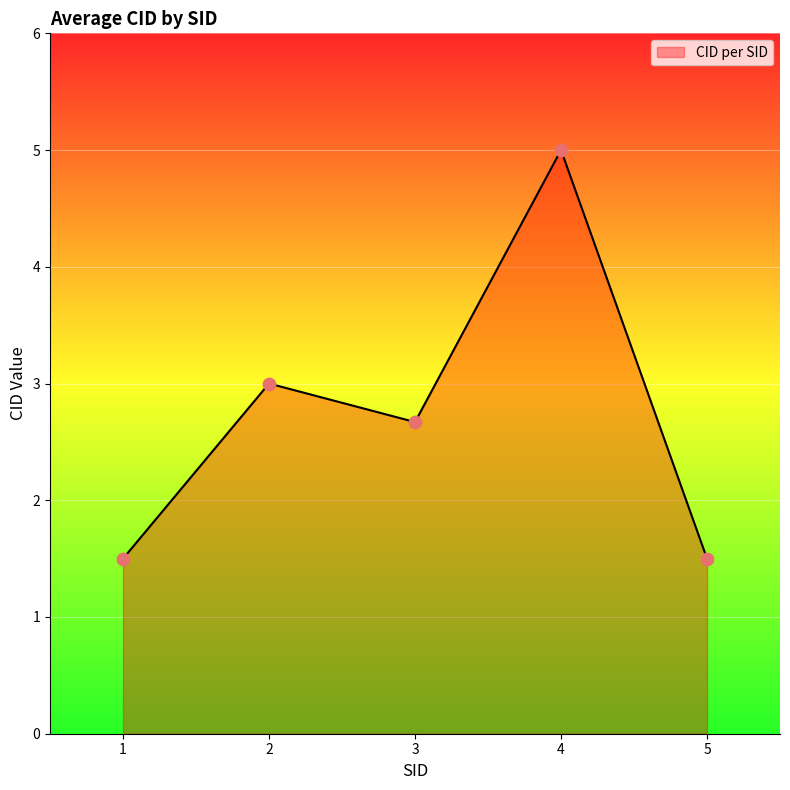

Which has a higher value, 5 or 3?

3